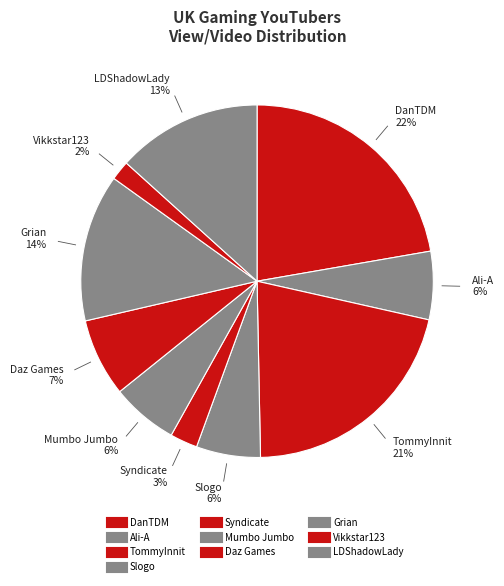

The TommyInnit slice represents 13% of the pie. True or false?

False